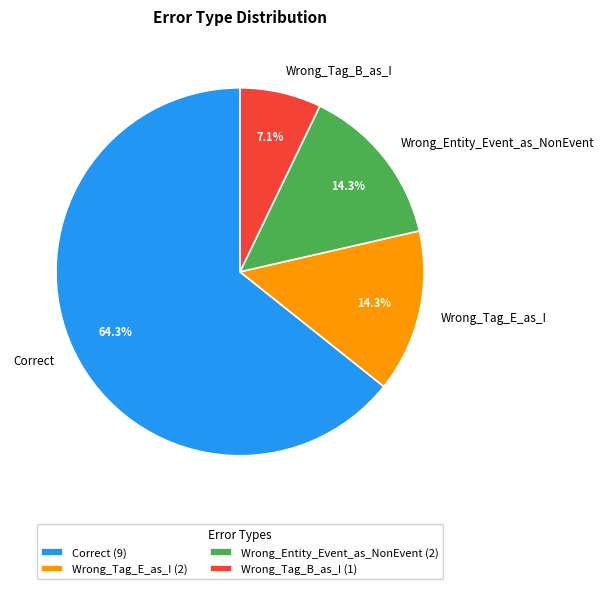

Is there a majority slice in this chart?

Yes